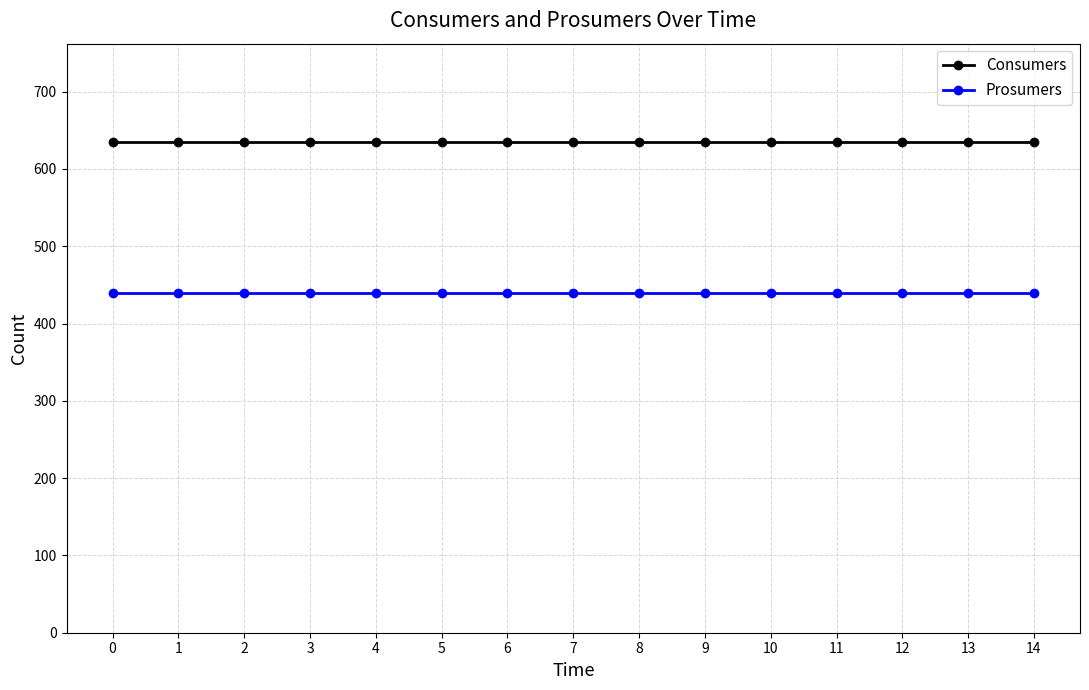

Count the number of data series in this chart.

2